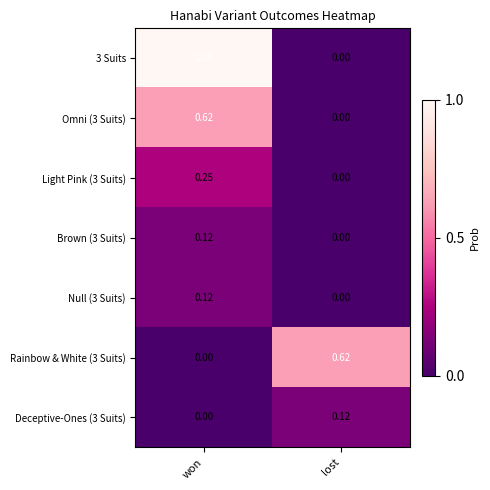

Rank the categories by Null (3 Suits) value from highest to lowest.

won, lost